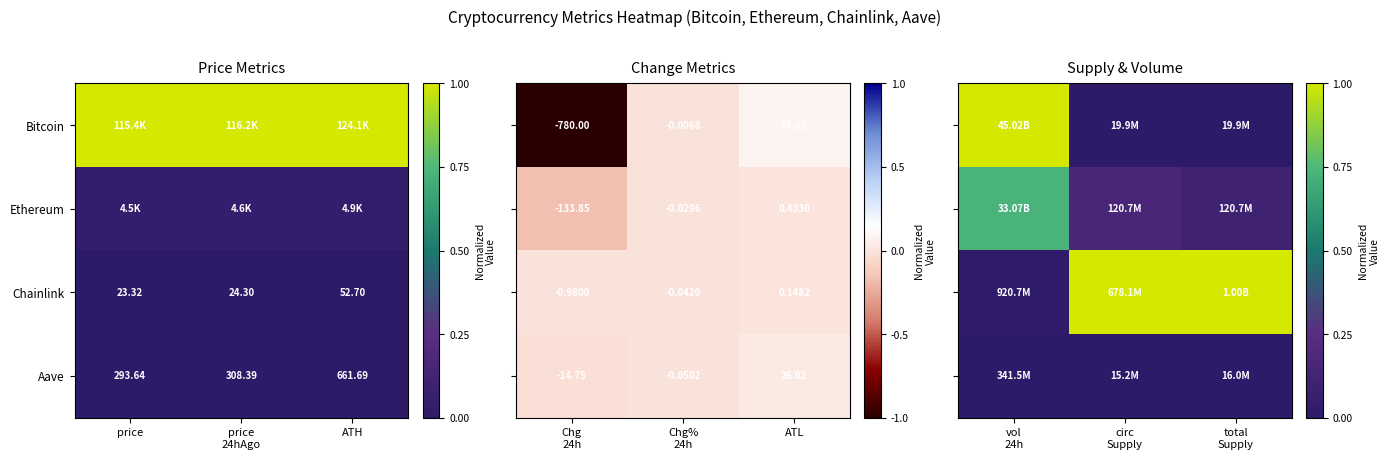

At which label does Chainlink reach its peak?

ATH